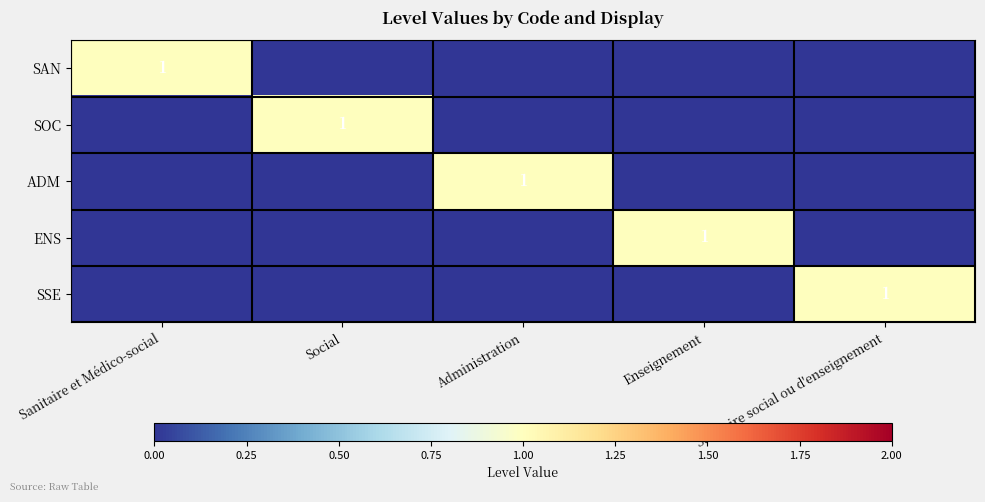

What is the greatest value displayed?

1